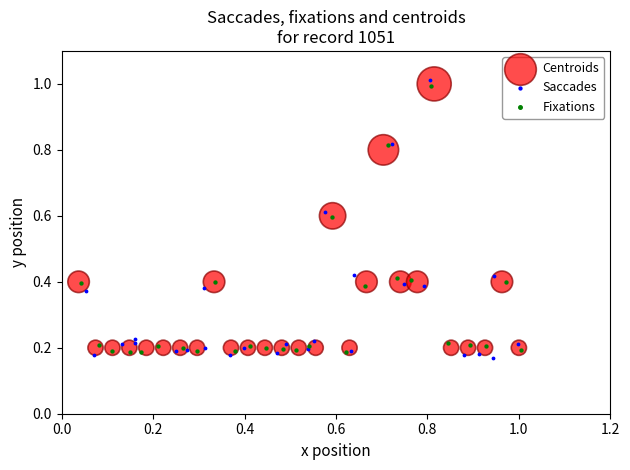

Which series reaches the maximum Y coordinate?

Saccades